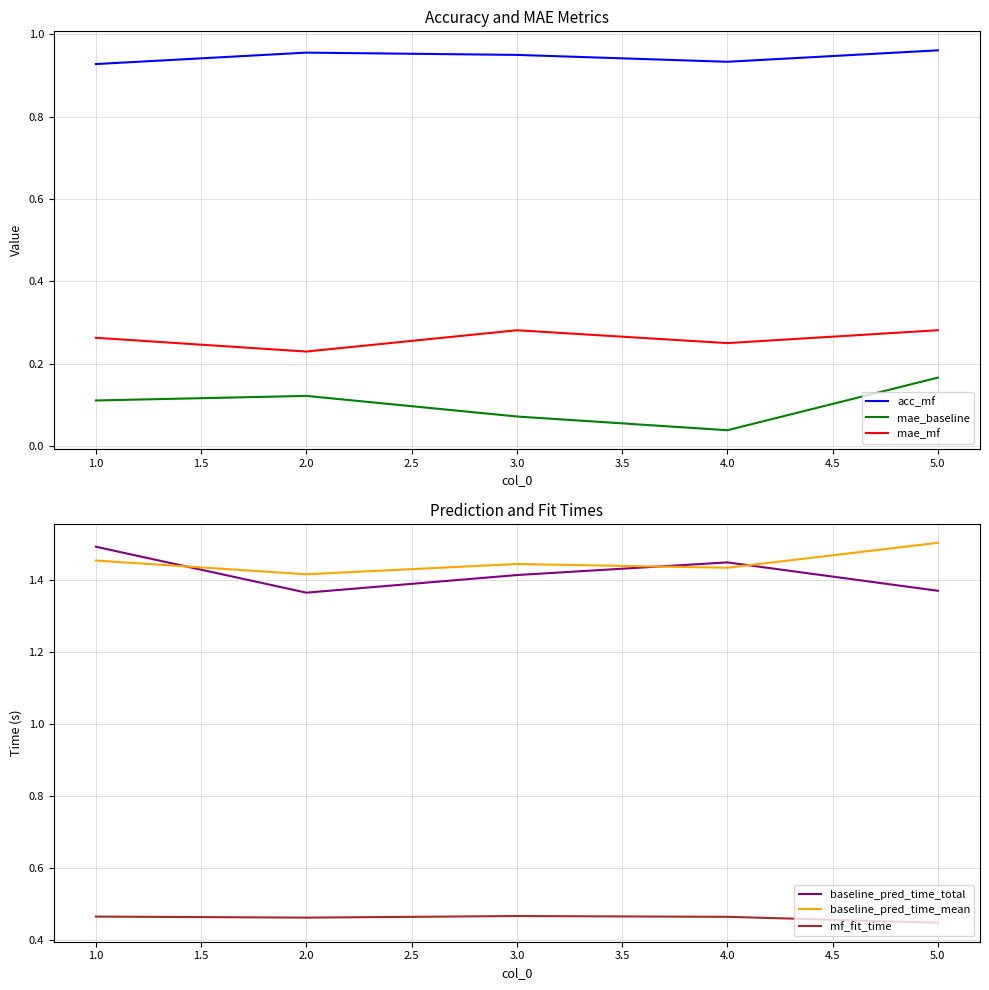

Is it true that mf_fit_time equals 0.7 at 5.0?

False